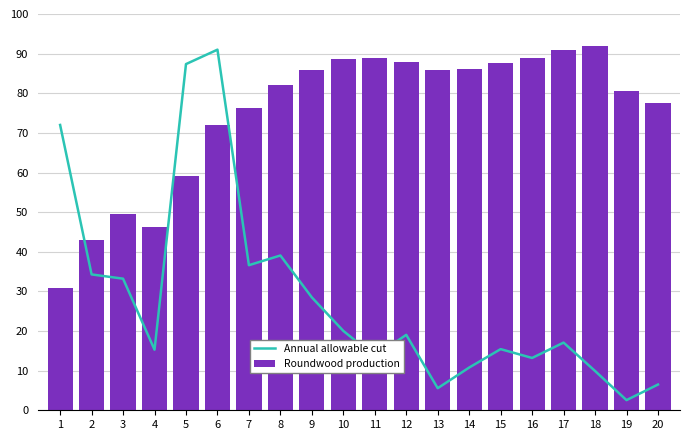

What are all the series names shown in the legend?

Annual allowable cut, Roundwood production